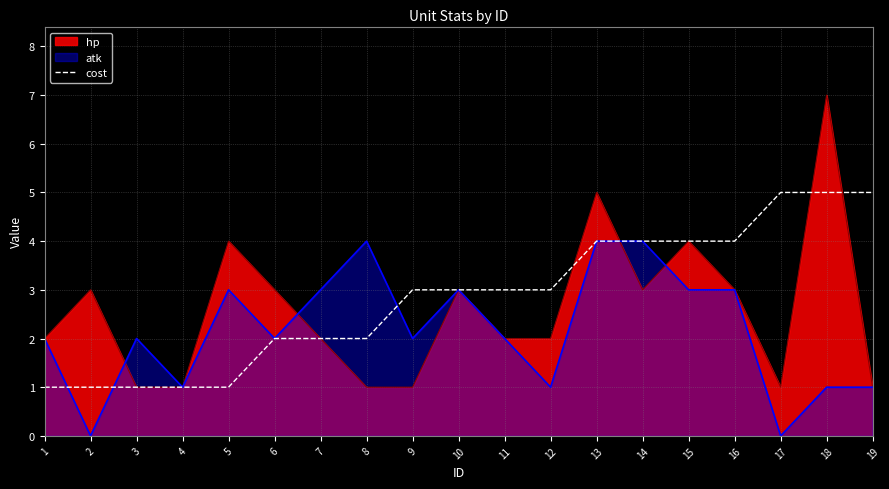

The value at 10 is 1. True or false?

False